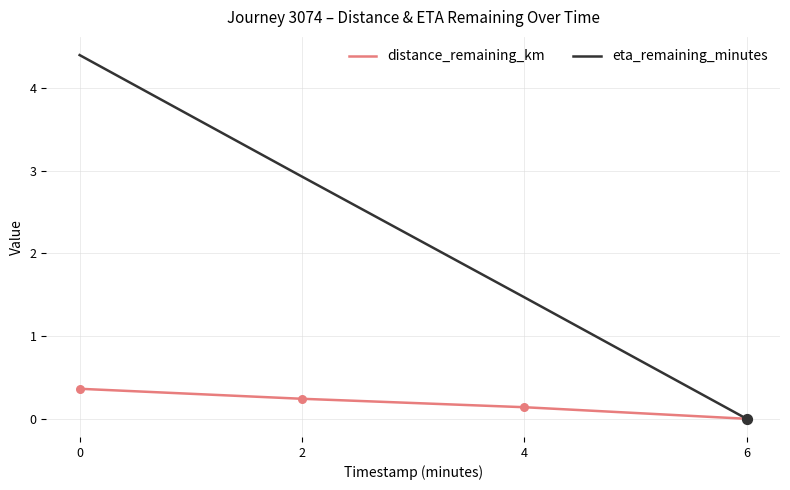

At how many categories does at least one series exceed 3?

1